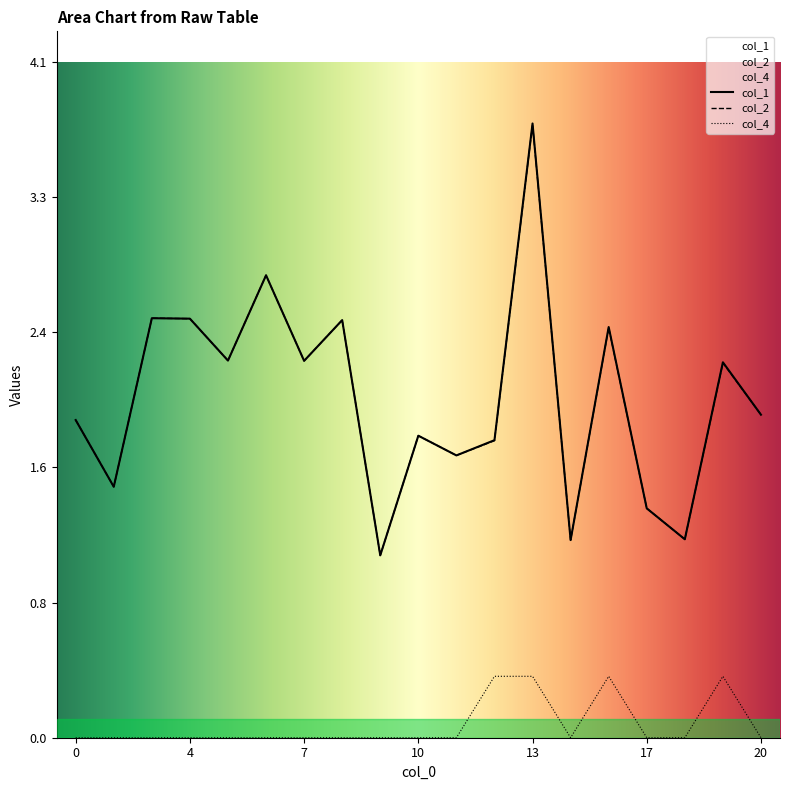

What is the value of the col_2 point at the 19th from the left?

1.9